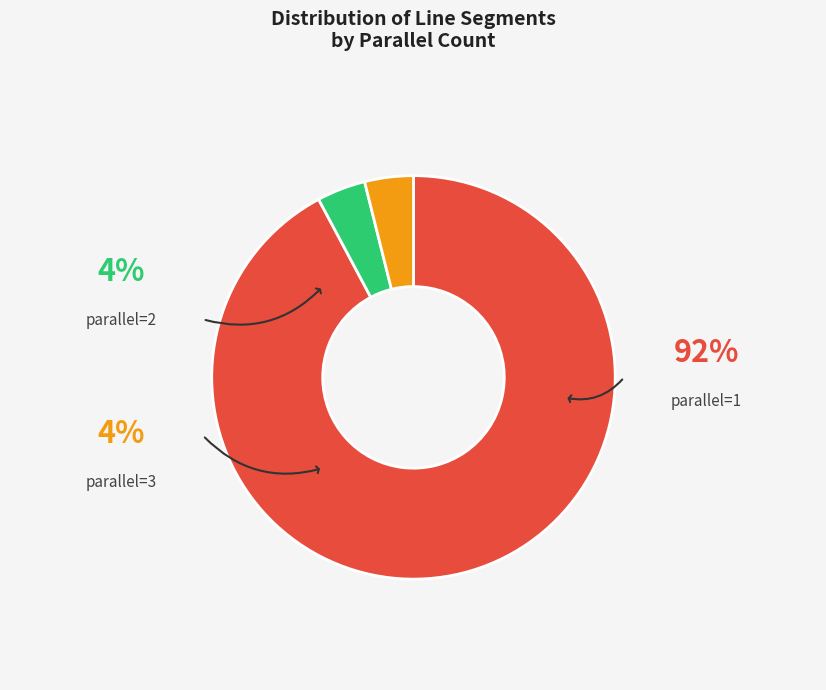

How many segments does this pie chart have?

3